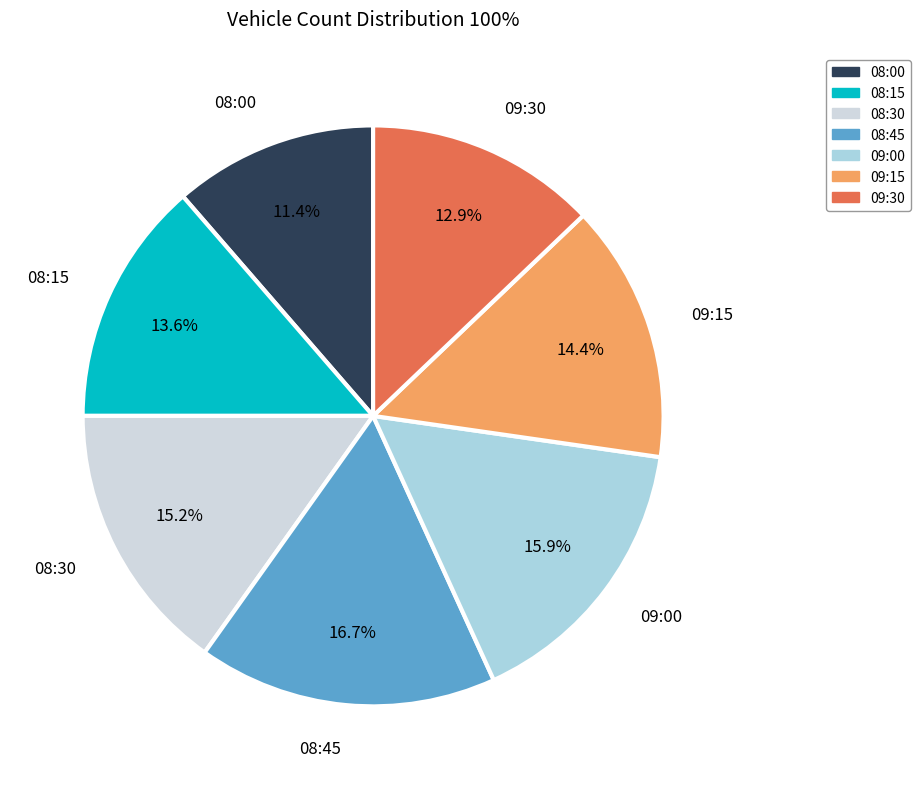

Between 08:00 and 09:00, which is larger?

09:00